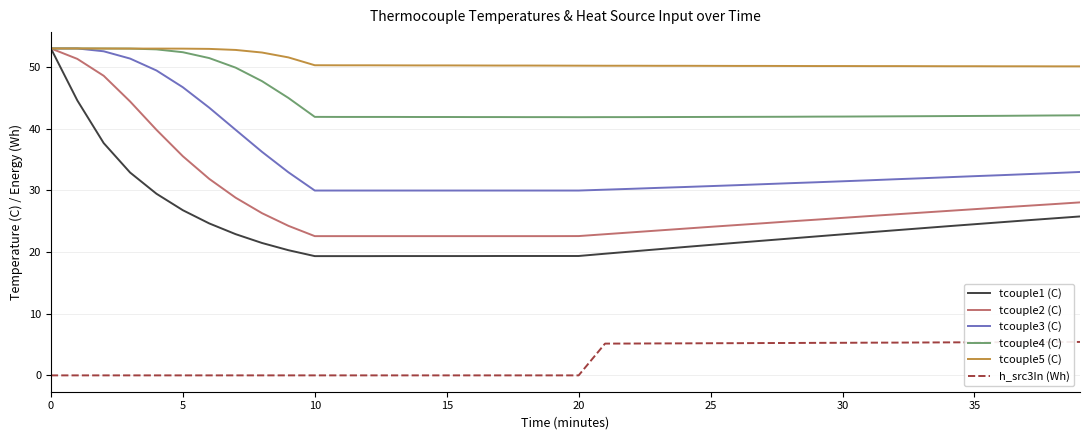

Which series has the largest total across all categories?

tcouple5 (C)